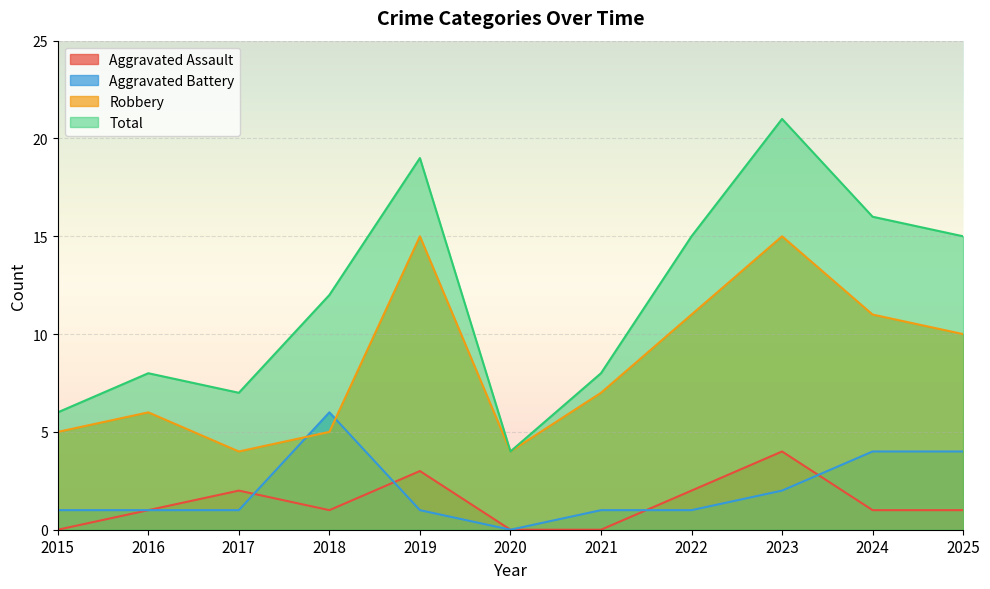

List the labels in order of Aggravated Assault value, smallest first.

2015, 2020, 2021, 2016, 2018, 2024, 2025, 2017, 2022, 2019, 2023